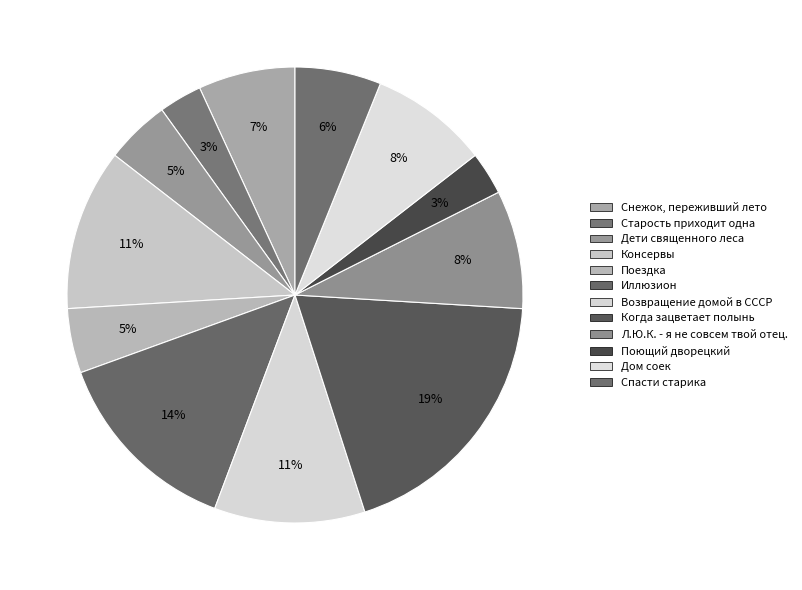

Which slice is the largest?

Когда зацветает полынь